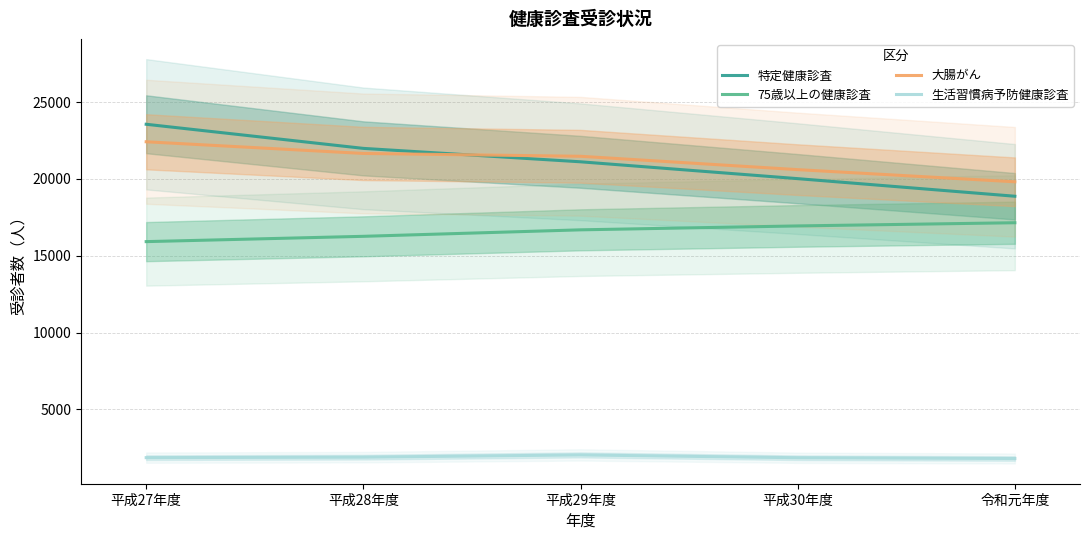

What is the label of the 5th point from the right?

平成27年度